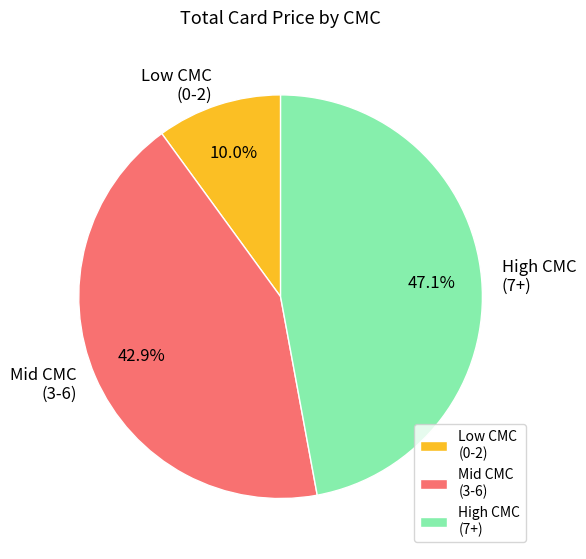

Is Mid CMC (3-6) the majority of the pie?

No